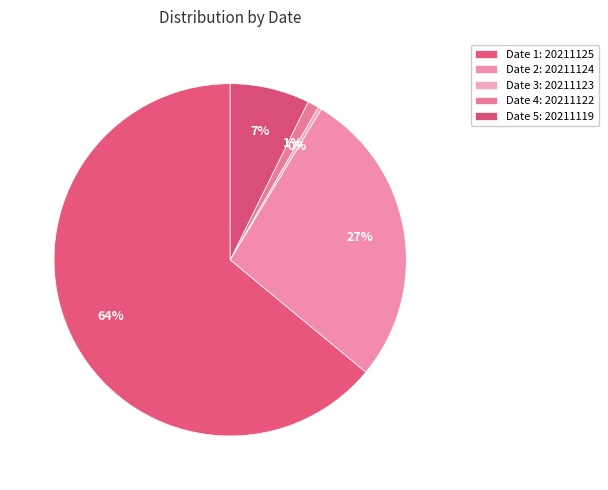

To the nearest percent, what is the average slice percentage?

20%